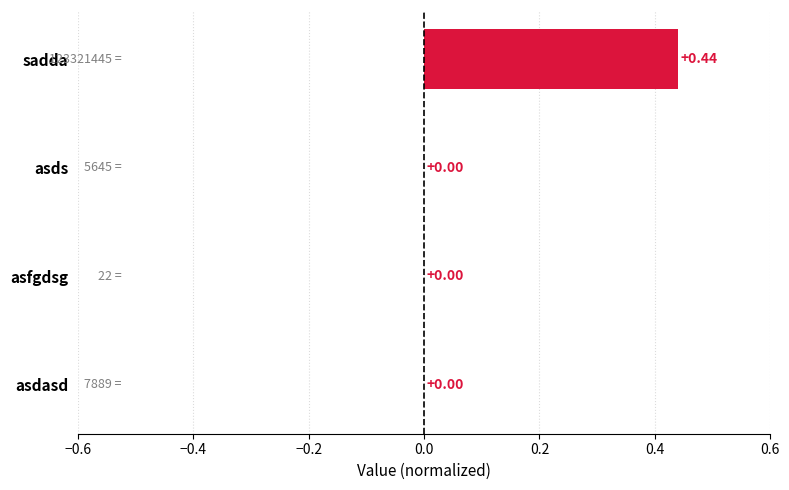

What is the change in value from sadda to asdasd?

-0.4